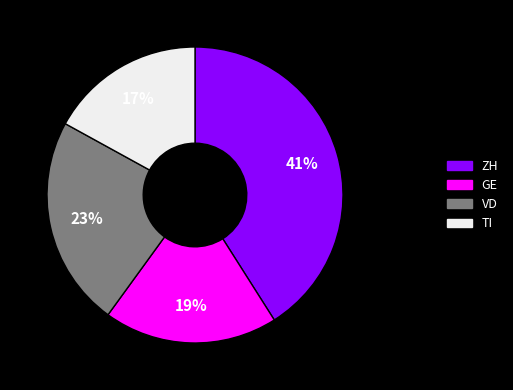

To the nearest percent, what portion does VD represent?

23%